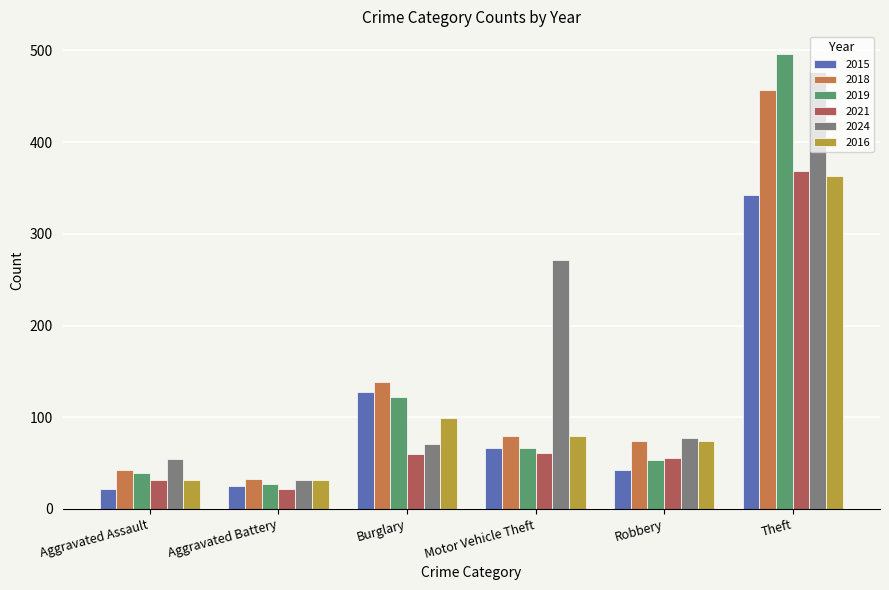

What is the maximum value for 2021?

368